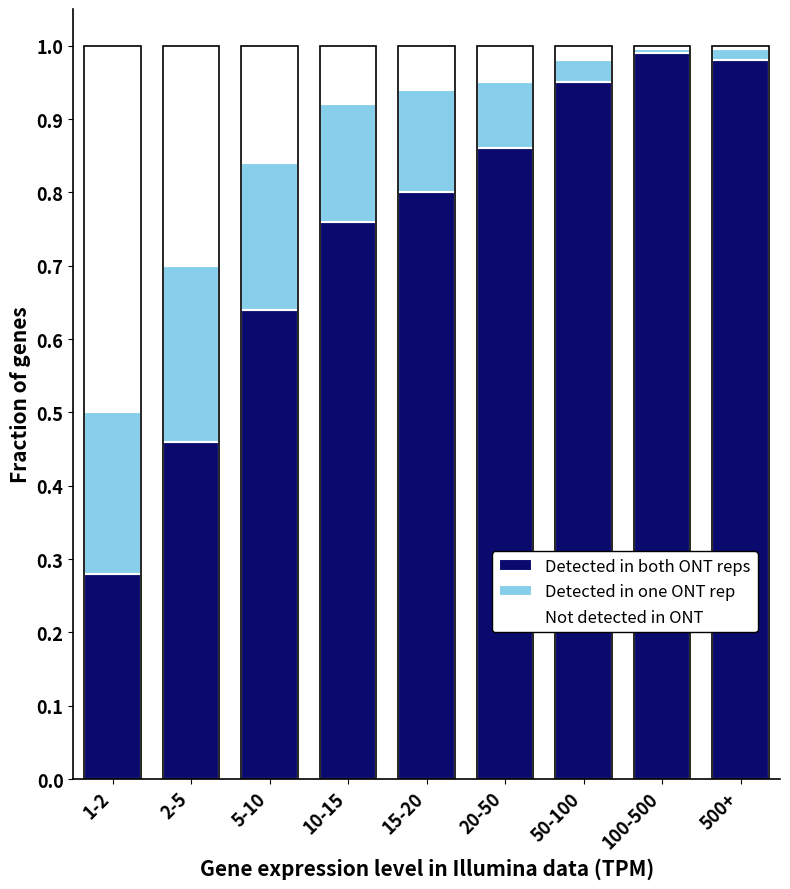

Count the number of data series in this chart.

3